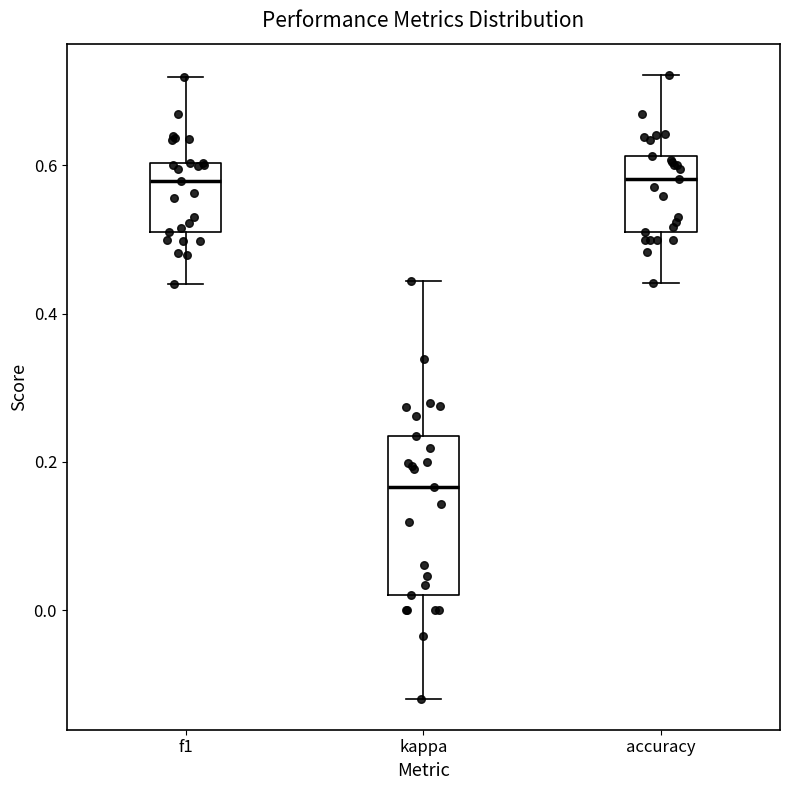

Where is the upper edge of the box for f1 on the y-axis? The values are not printed on the chart, so give them approximately, as read against the axis.

0.60